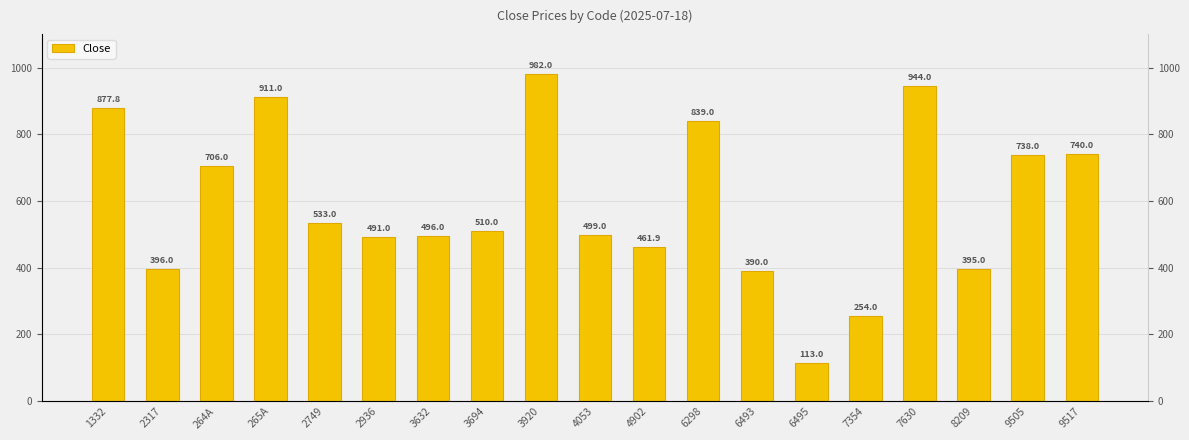

The value at 1332 is 206.9. True or false?

False